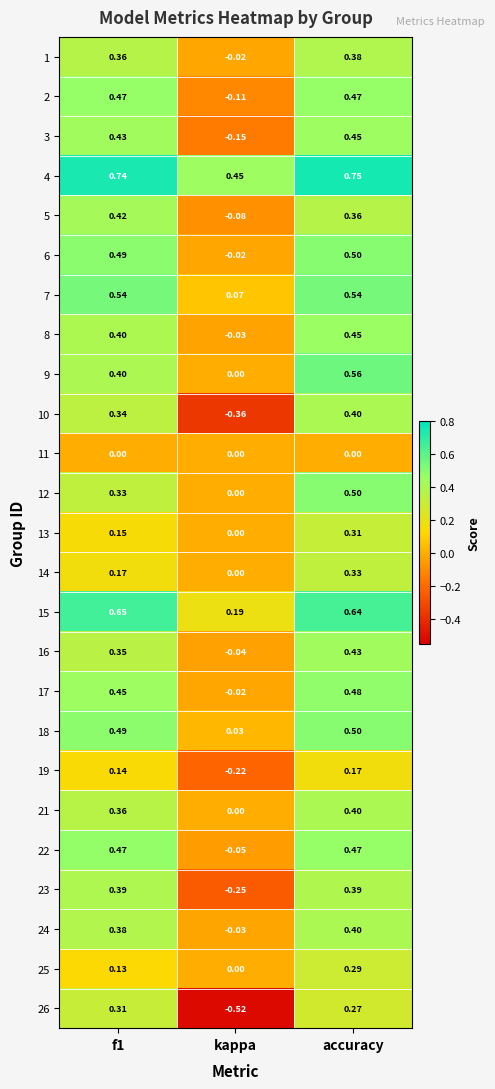

At which category is the sum across all series the highest?

accuracy